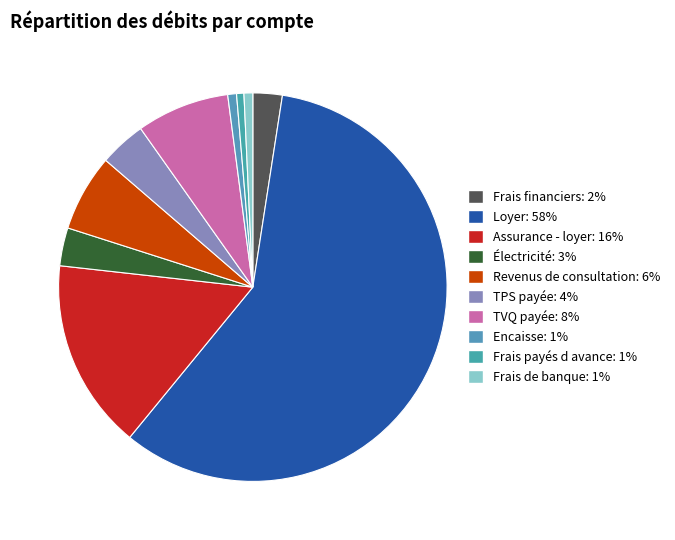

Which slice is the largest?

Loyer